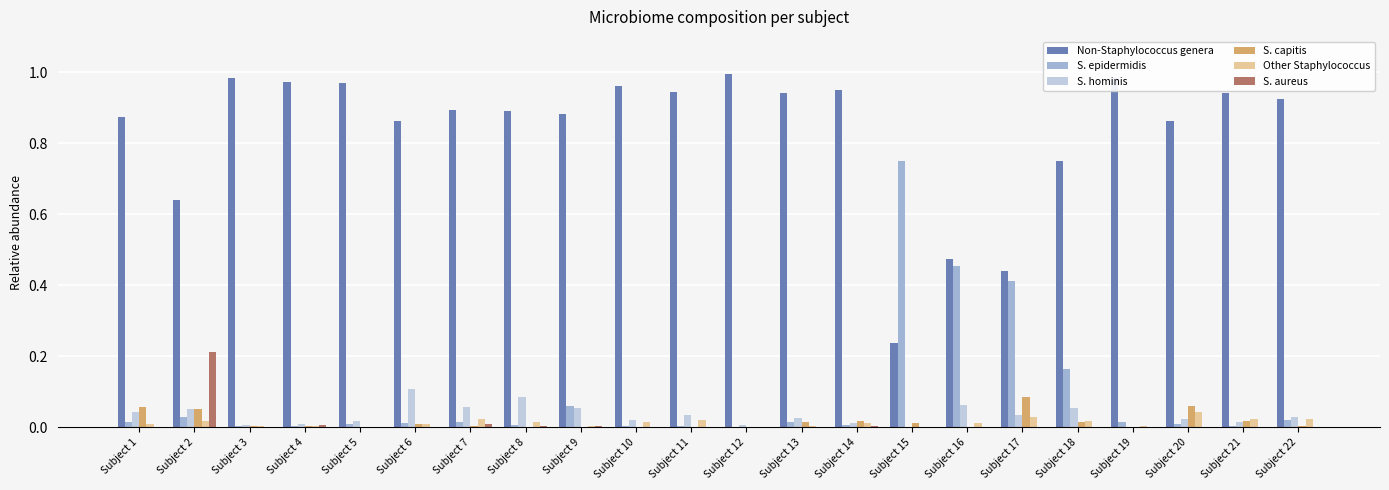

Which series has the largest total across all categories?

Non-Staphylococcus genera